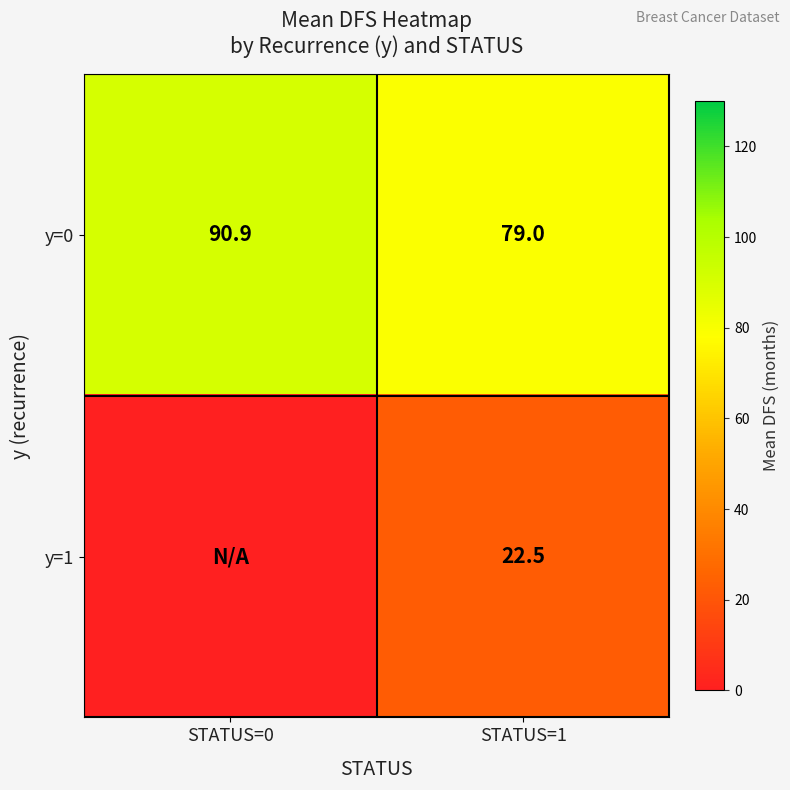

At which category is the sum across all series the highest?

STATUS=1